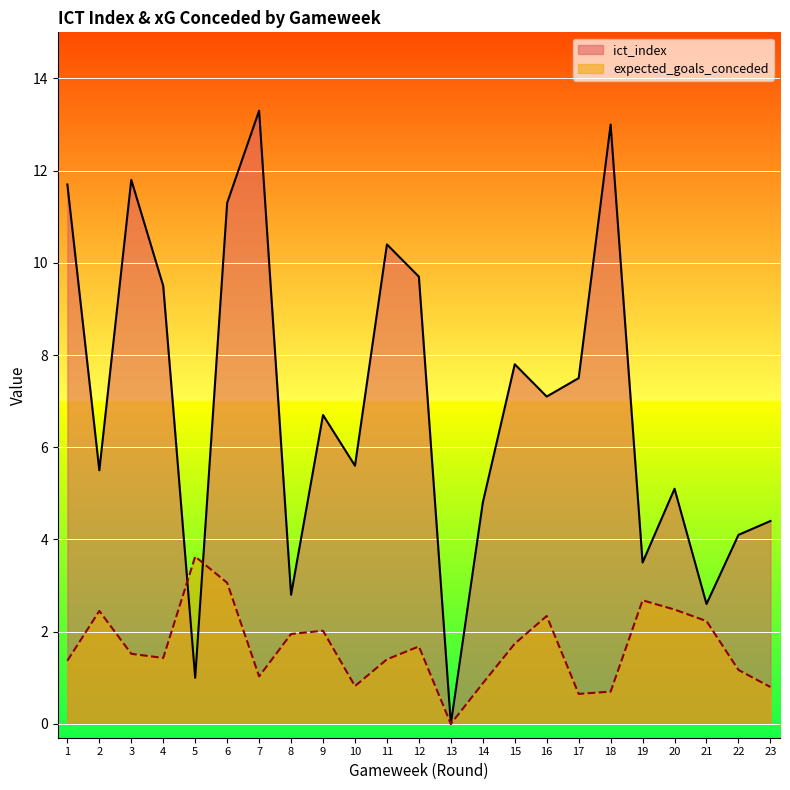

Reading right to left, list all the values displayed in this chart.

ict_index: 23=4.4	22=4.1	21=2.6	20=5.1	19=3.5	18=13.0	17=7.5	16=7.1	15=7.8	14=4.8	13=0.0	12=9.7	11=10.4	10=5.6	9=6.7	8=2.8	7=13.3	6=11.3	5=1.0	4=9.5	3=11.8	2=5.5	1=11.7
expected_goals_conceded: 23=0.8	22=1.2	21=2.2	20=2.5	19=2.7	18=0.7	17=0.7	16=2.3	15=1.7	14=0.9	13=0.0	12=1.7	11=1.4	10=0.8	9=2.0	8=1.9	7=1.0	6=3.1	5=3.6	4=1.4	3=1.5	2=2.5	1=1.4